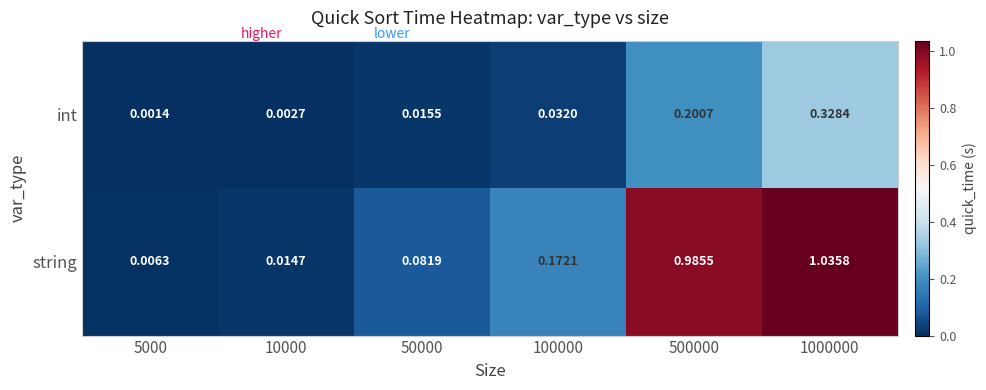

List the series in order of their peak value, lowest first.

int, string